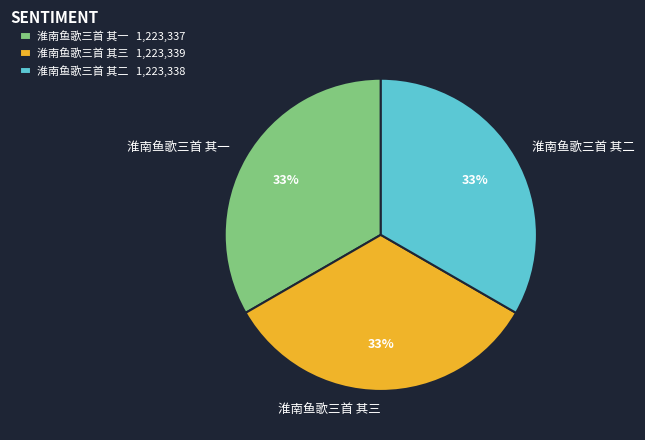

Approximately how many times larger is the value at 淮南鱼歌三首 其三 compared to 淮南鱼歌三首 其一?

1.0